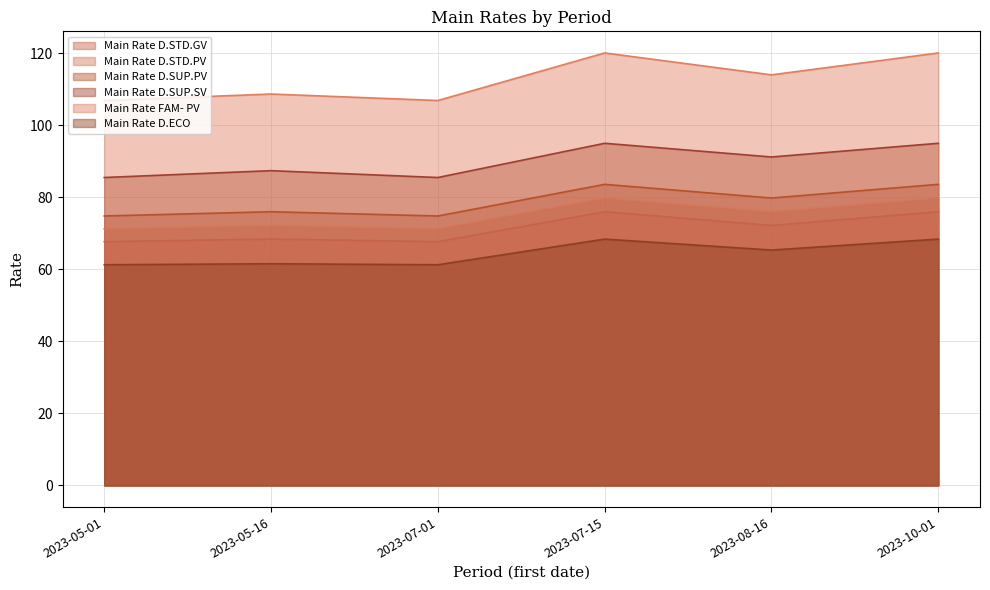

How many values in the Main Rate D.ECO series exceed 65?

3